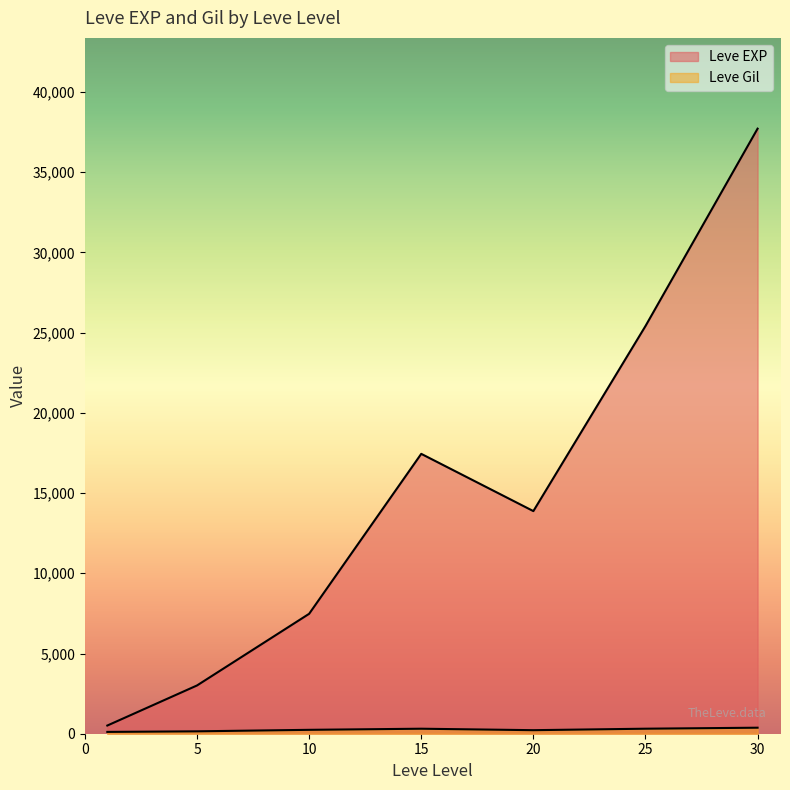

At which label does Leve EXP first exceed 10710?

15